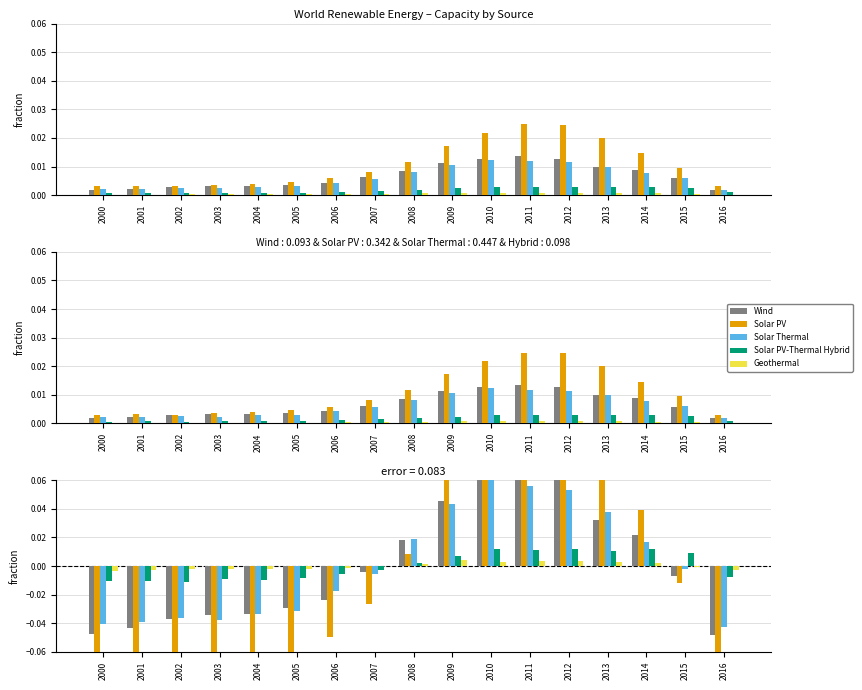

How many values in the Solar Thermal series are below 0?

10